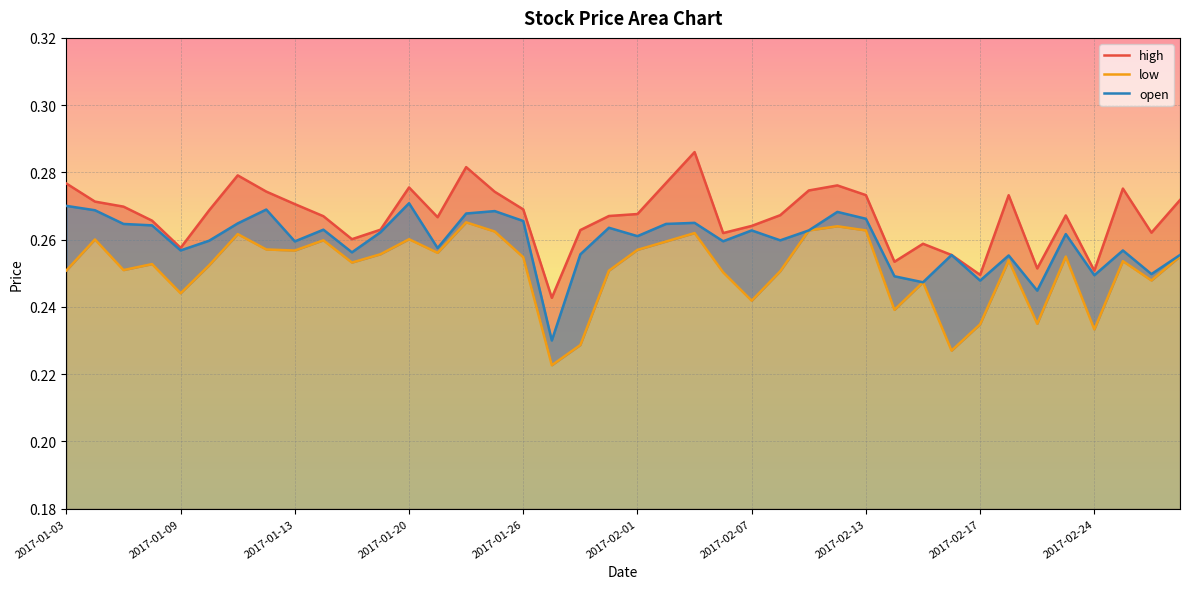

Which series has the largest total across all categories?

high